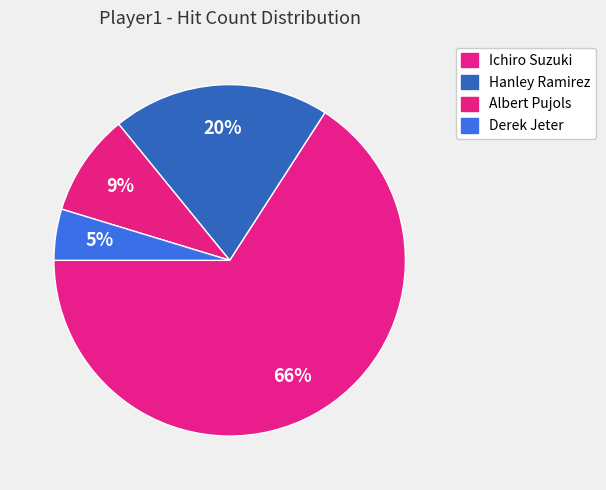

Is the sum of Derek Jeter and Hanley Ramirez greater than half?

No